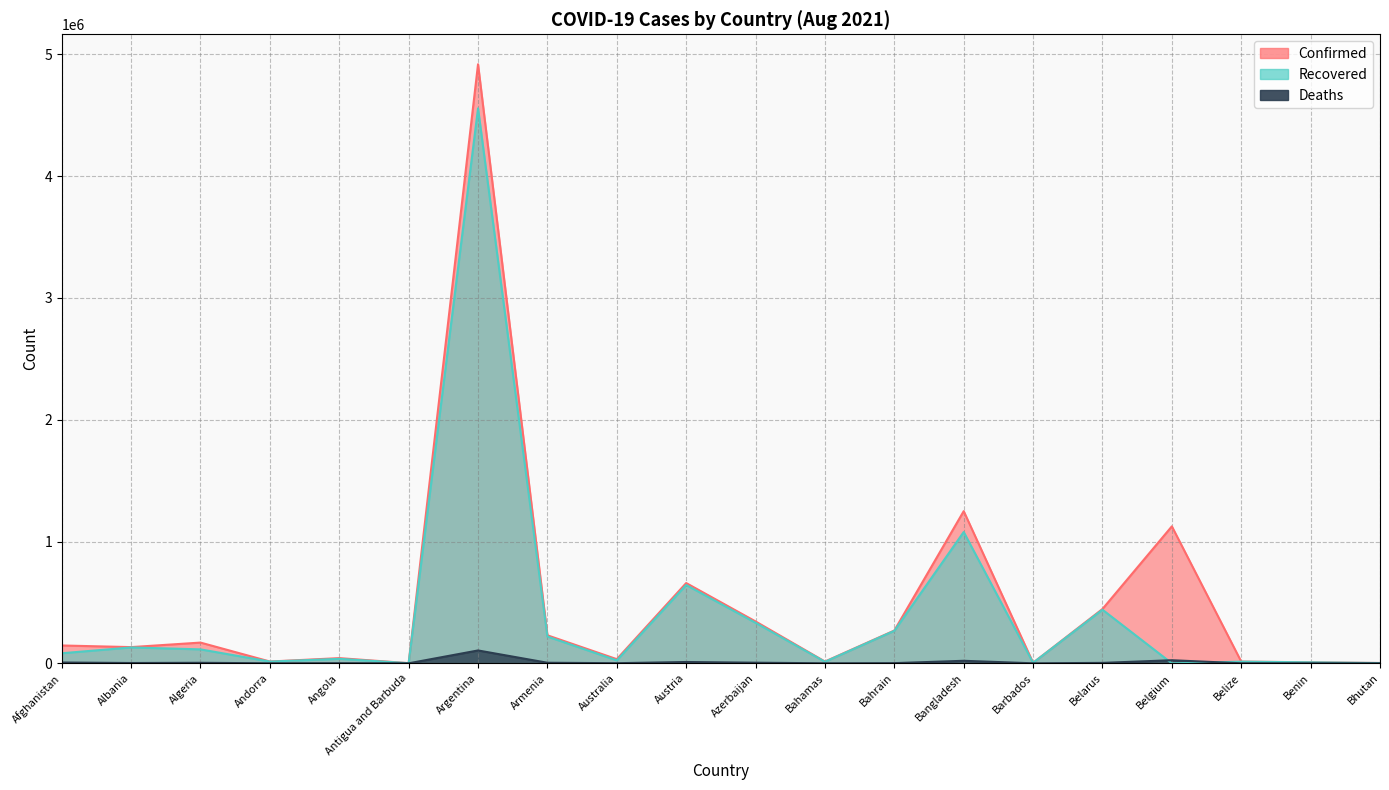

Is it true that Confirmed equals 252568 at Algeria?

False